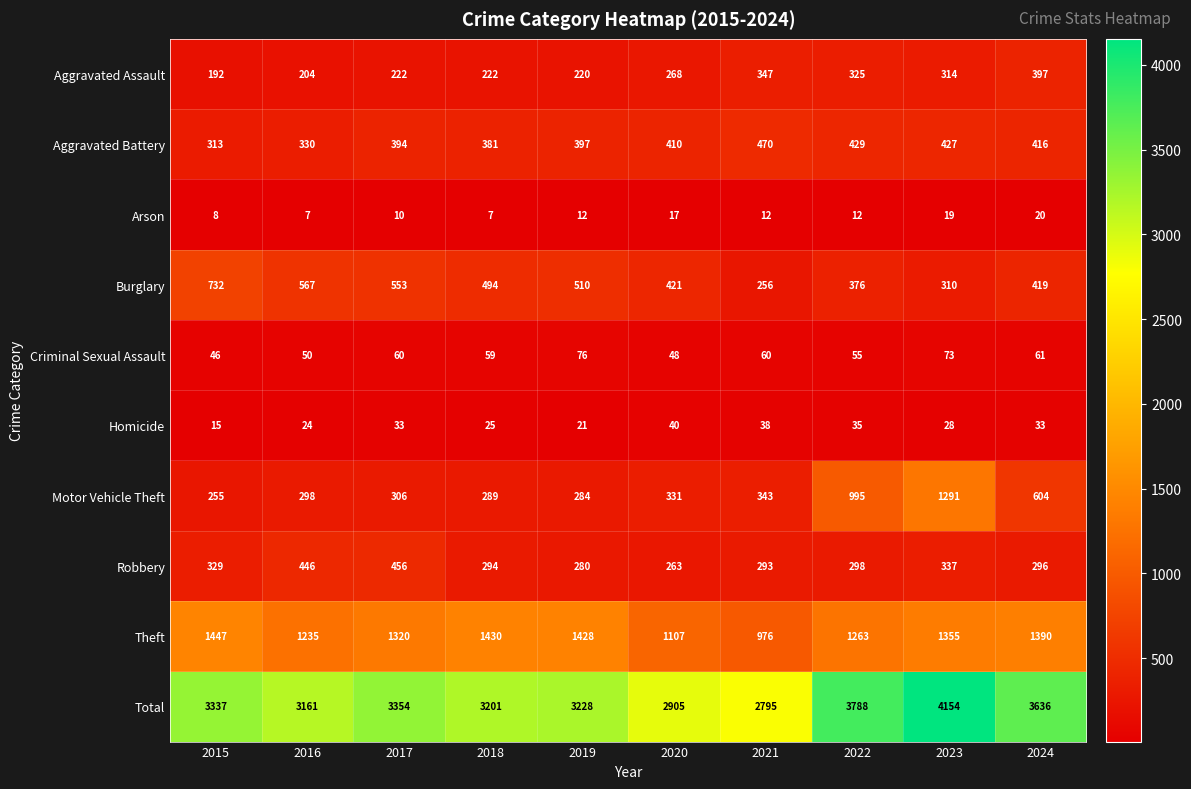

What is the difference between the highest and lowest values at 2023?

4135